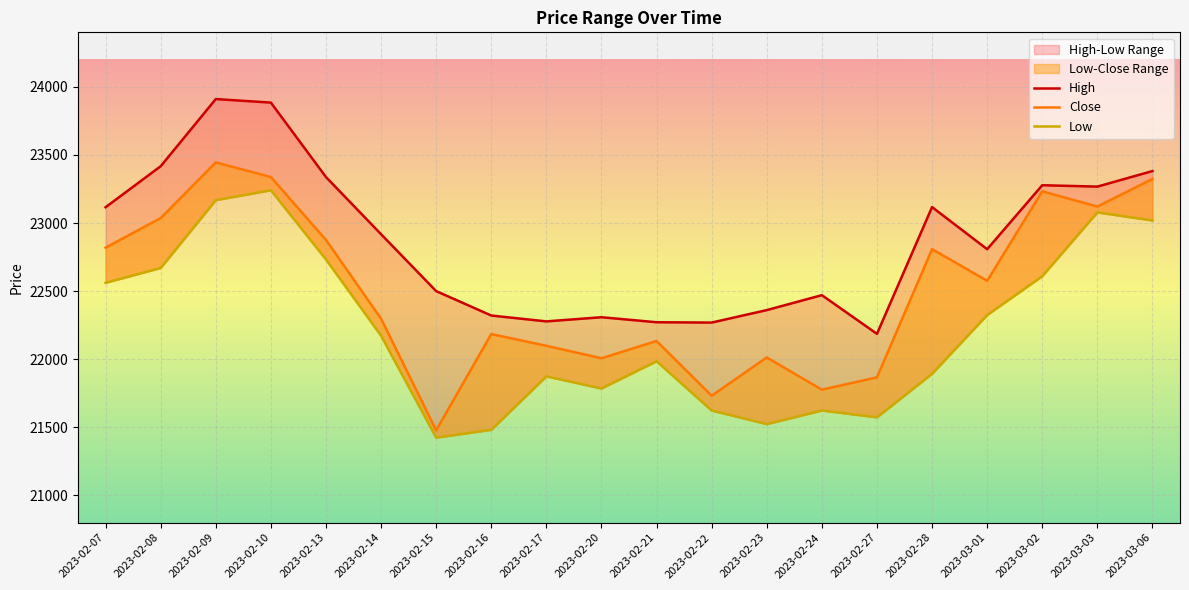

Does the chart display data point markers on the line(s)?

No